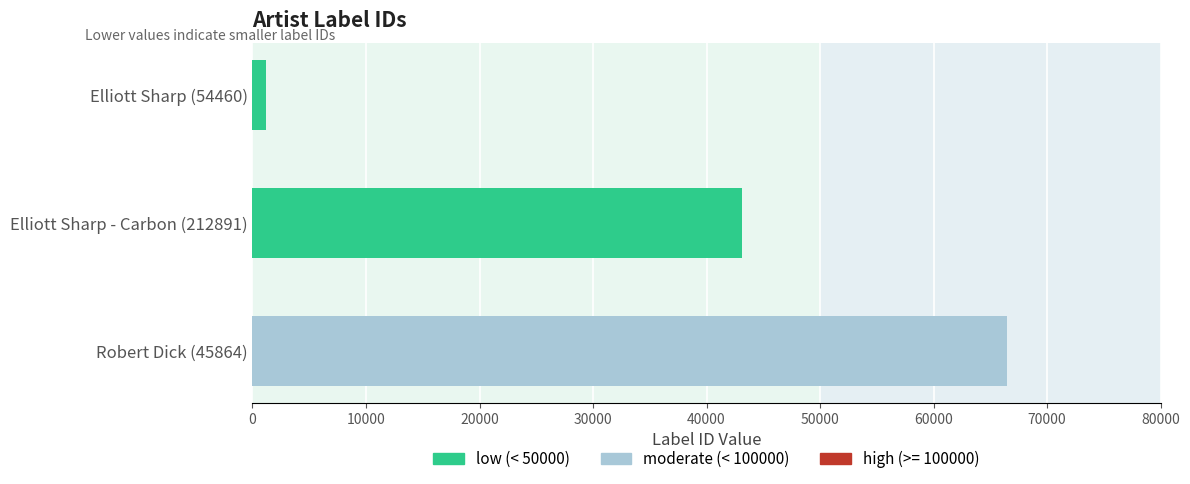

How many data points are less than 43093?

1